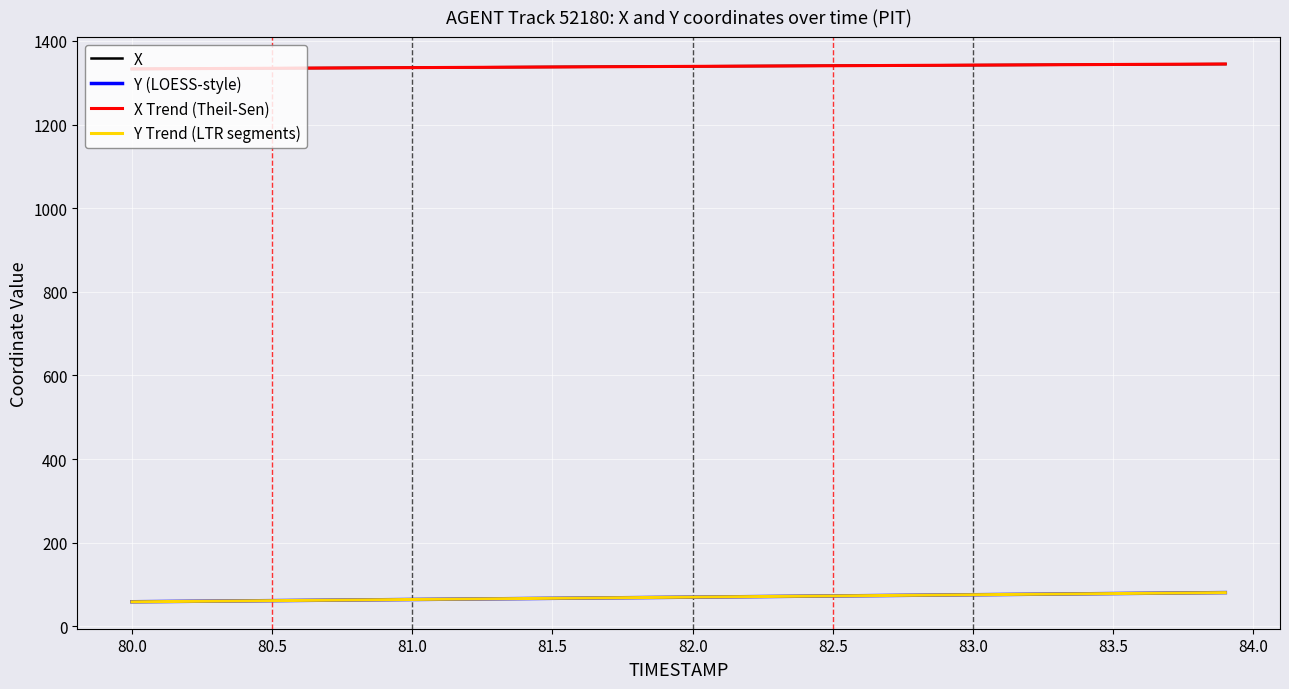

True or false: X and Y Trend (LTR segments) cross at least once.

False